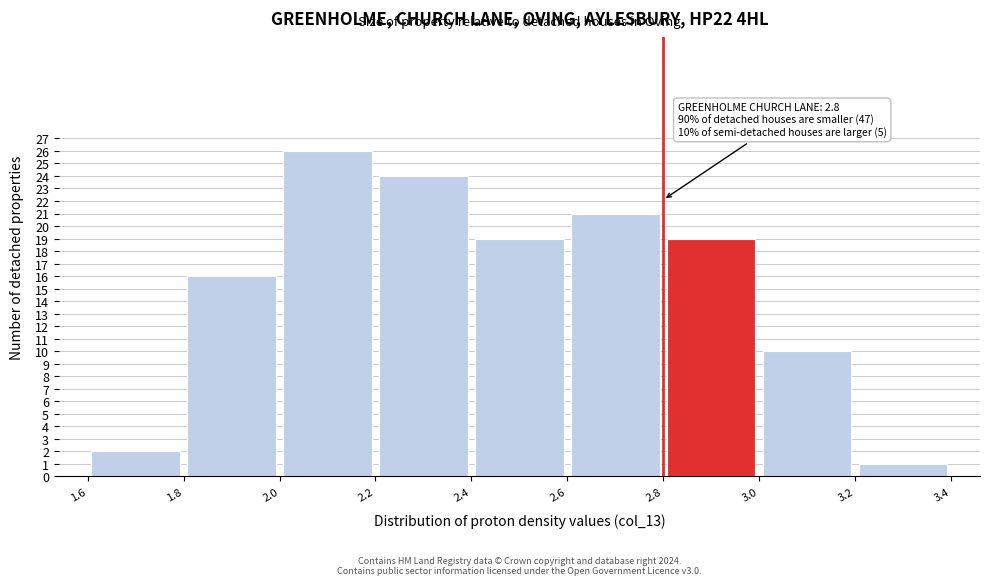

Over which range of the x-axis is the bar tallest?

2.0 to 2.2